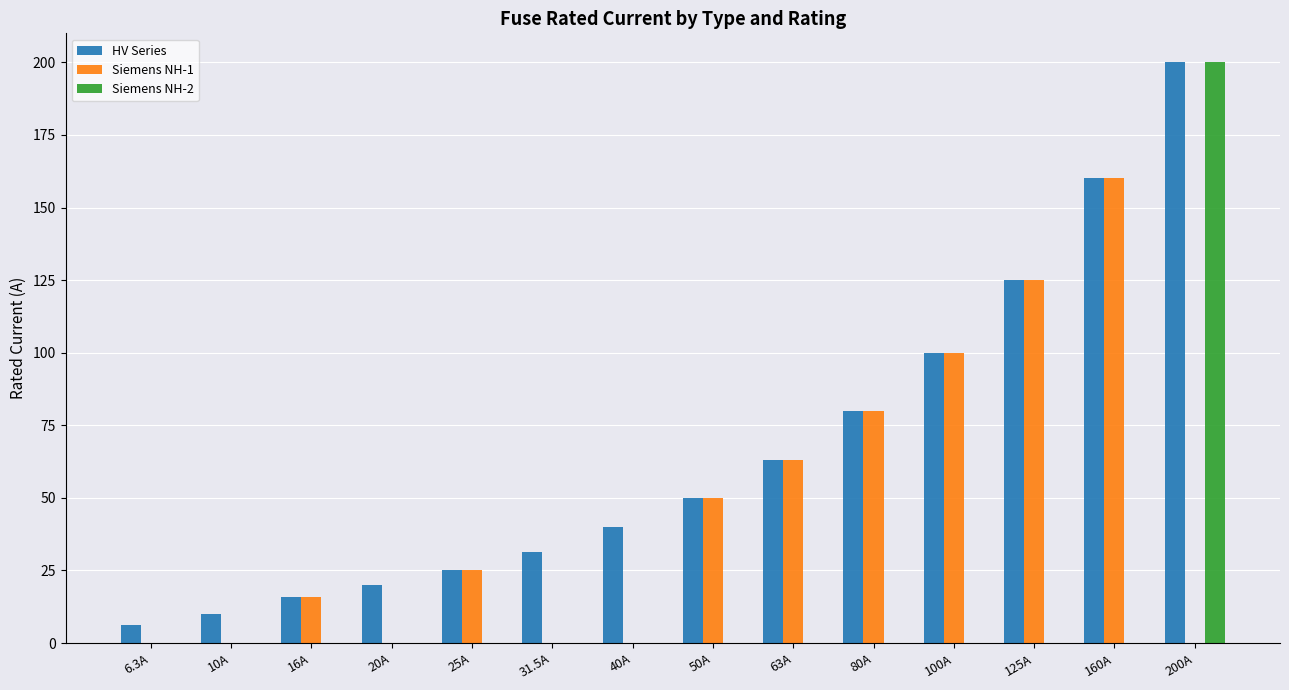

Is it true that Siemens NH-1 equals 125.0 at 125A?

True